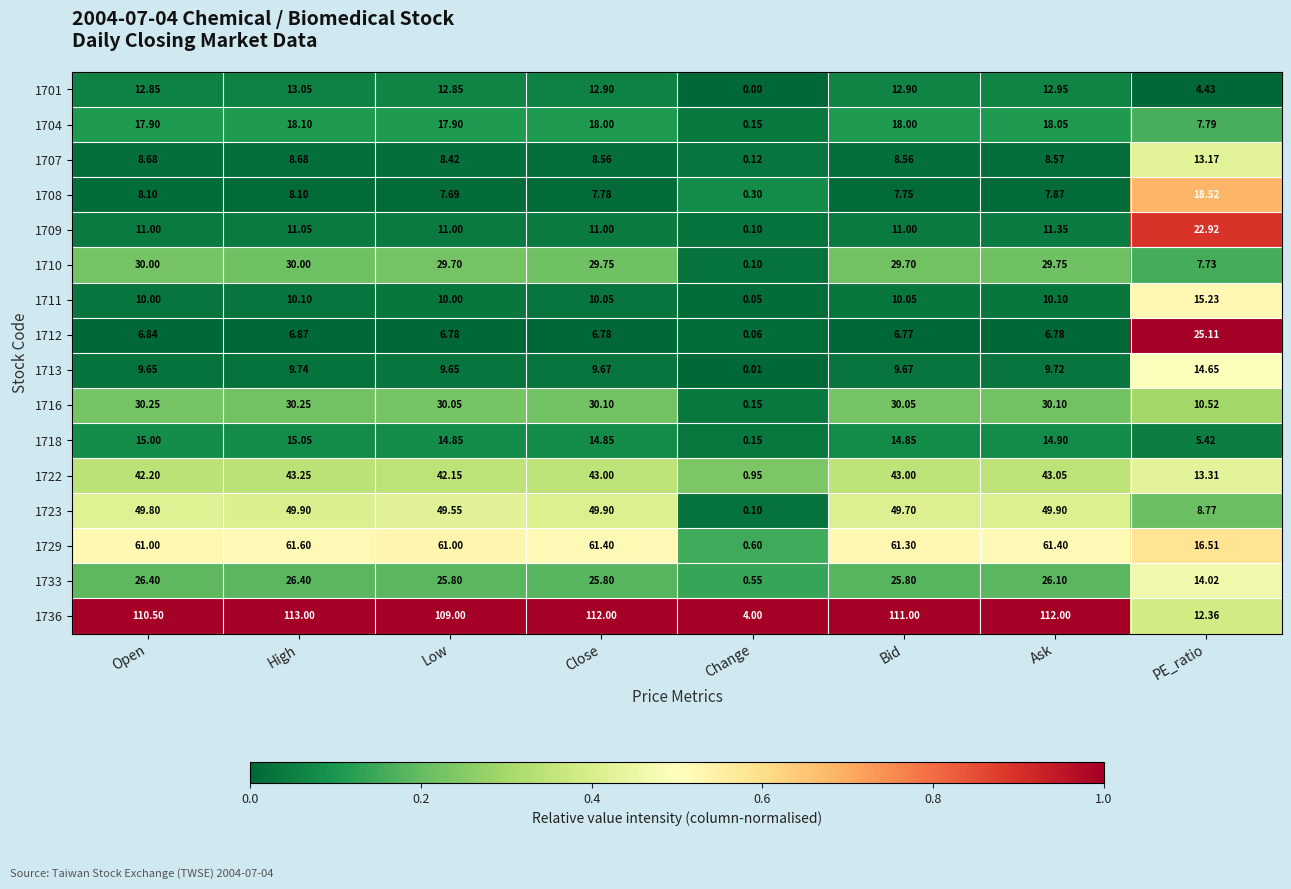

At which category does the chart reach its peak across all series?

High